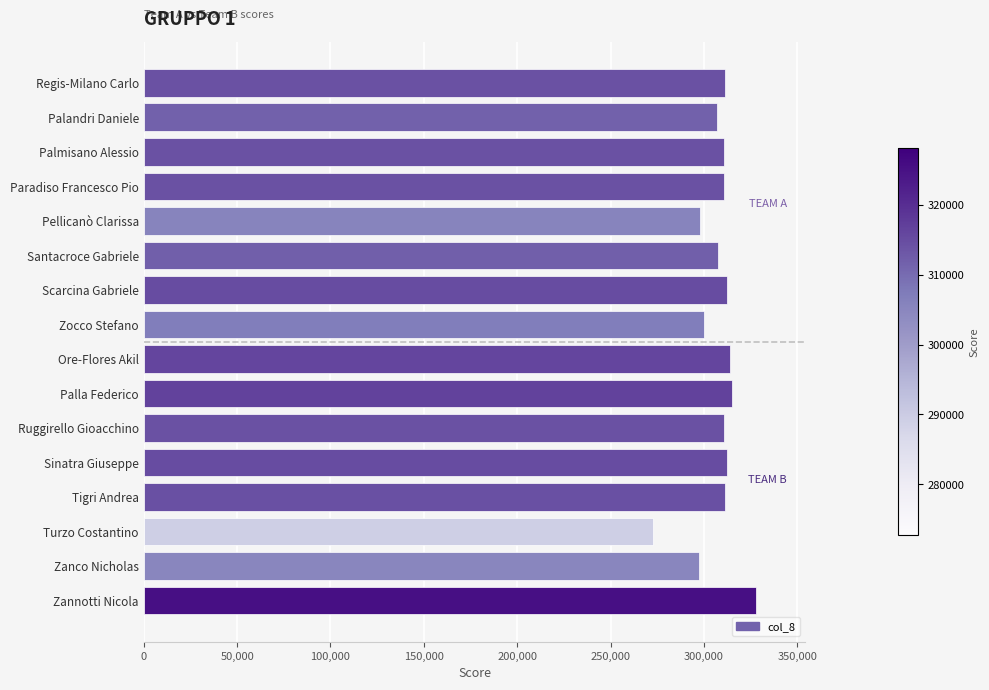

What is the label of the 5th bar from the bottom?

Sinatra Giuseppe